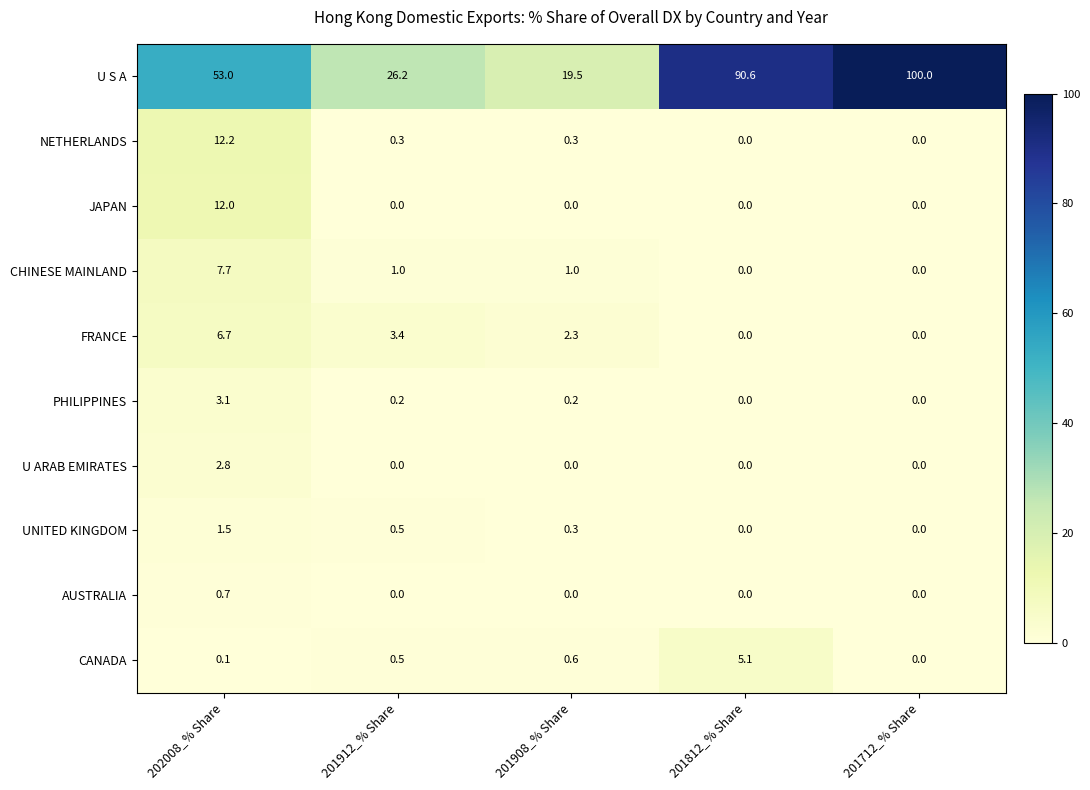

What is the average value of the CANADA series?

1.3